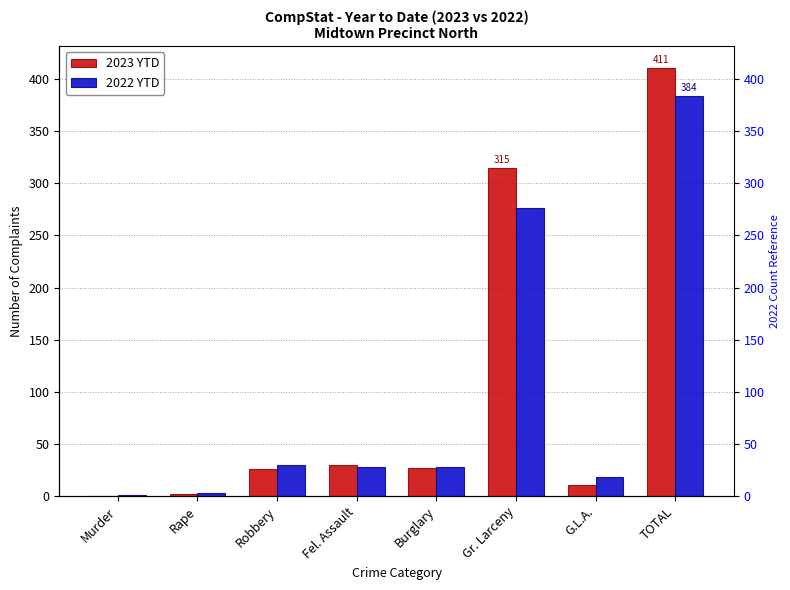

At which label does 2023 YTD reach its minimum?

Murder